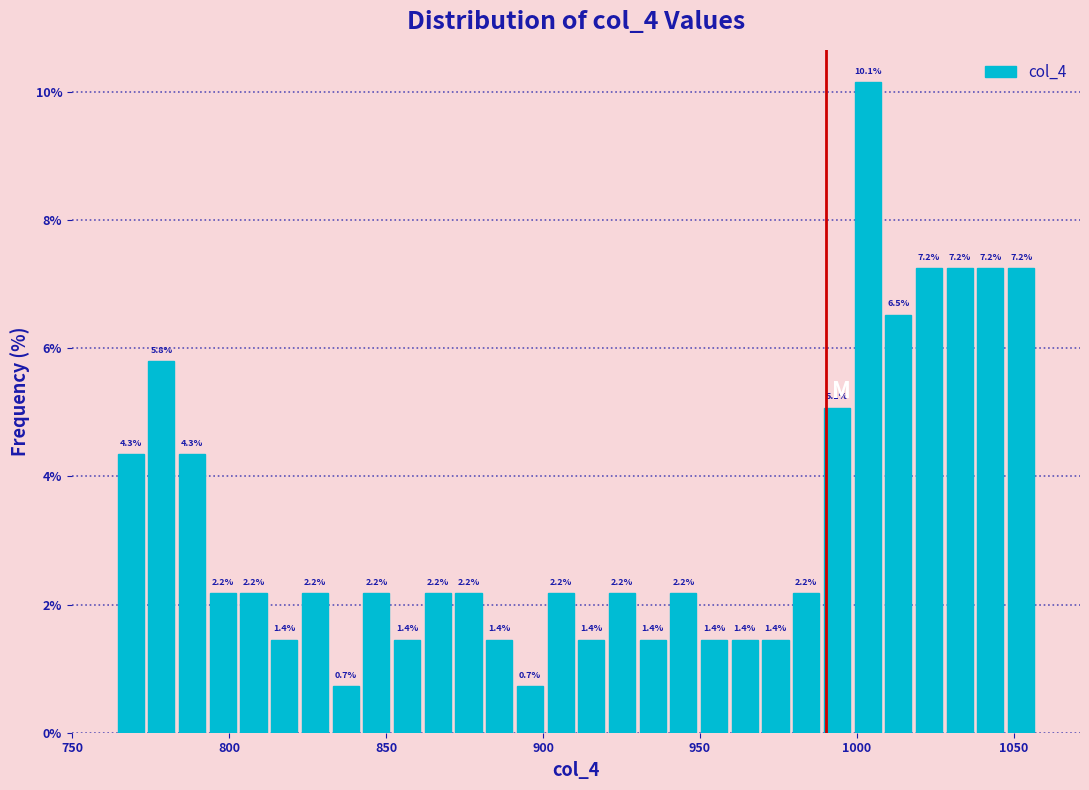

Around what value on the x-axis is the tallest bar? Give the approximate position of its centre, as read against the axis.

1005